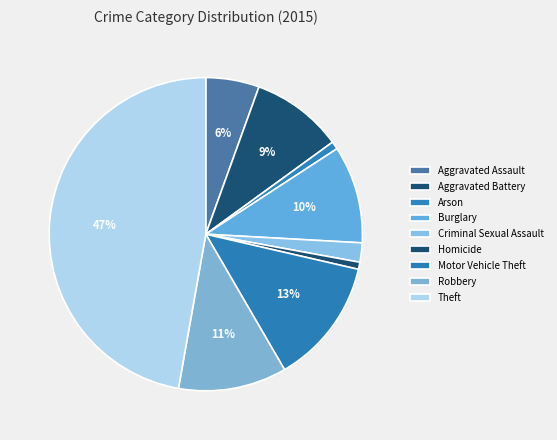

How much of the chart is everything except Homicide?

99.3%